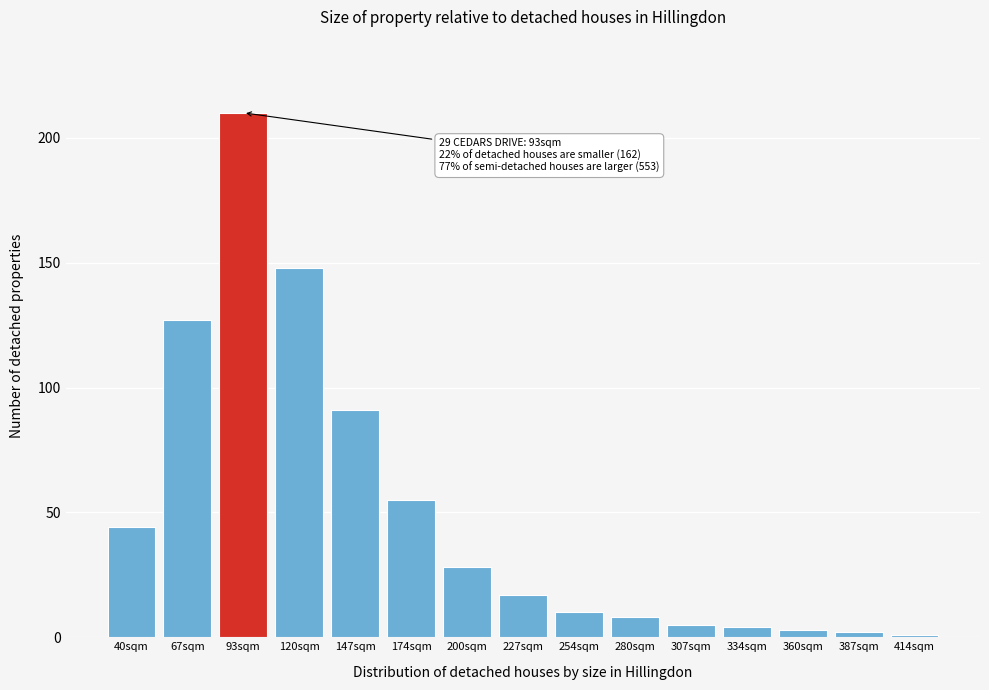

Reading right to left, extract all data points from this chart.

1	2	3	4	5	8	10	17	28	55	91	148	210	127	44